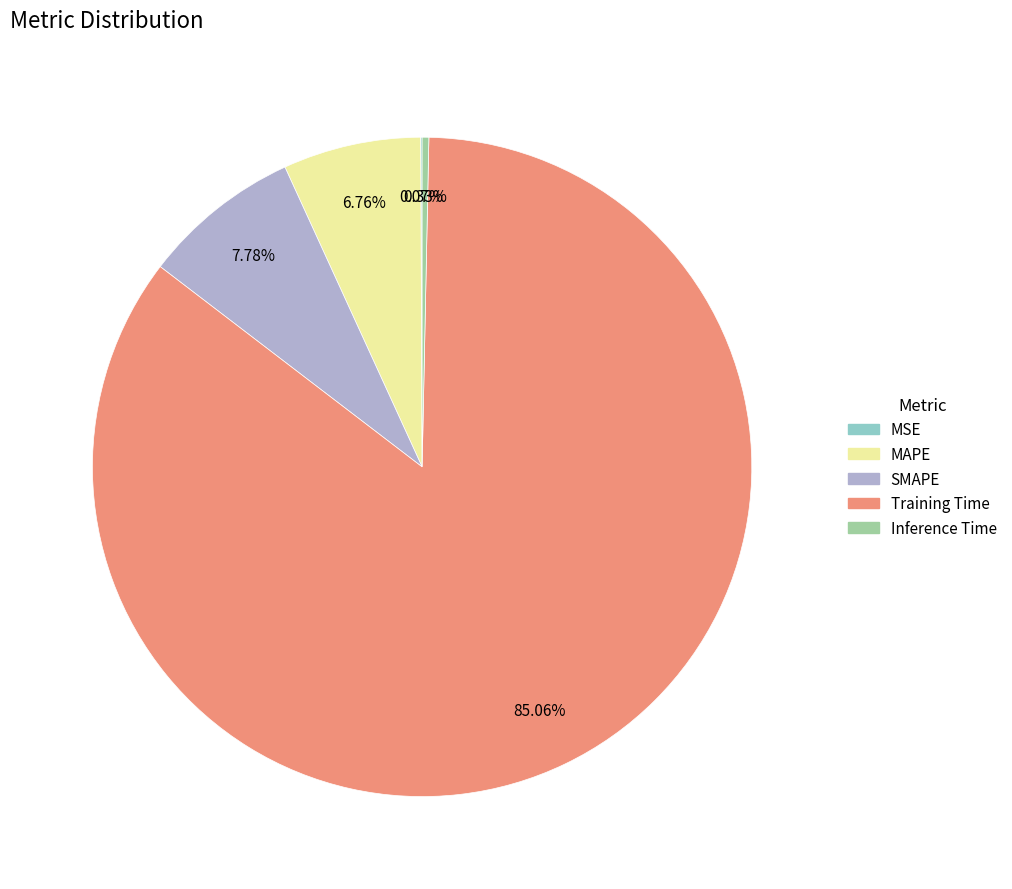

To the nearest percent, what is the difference between the largest and smallest slice percentages?

85%